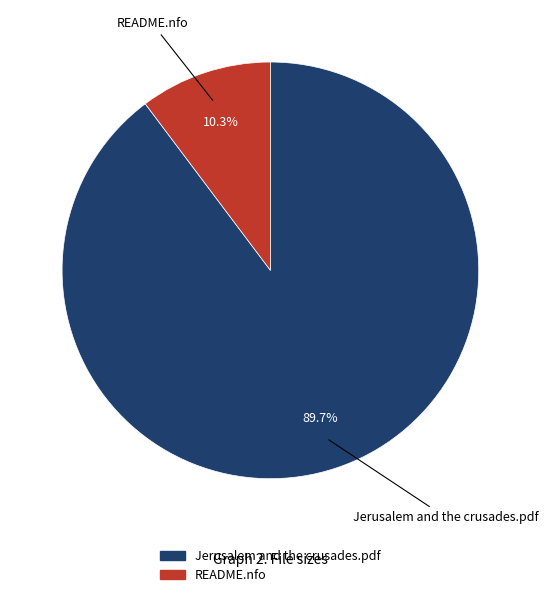

Which category has the smallest portion of the pie?

README.nfo